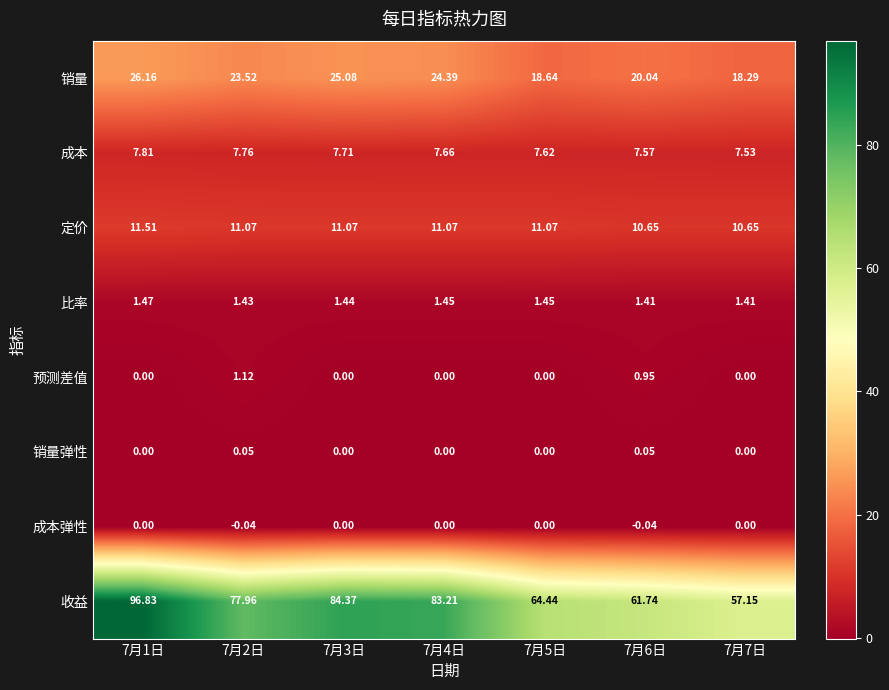

Which series has the largest total across all categories?

收益